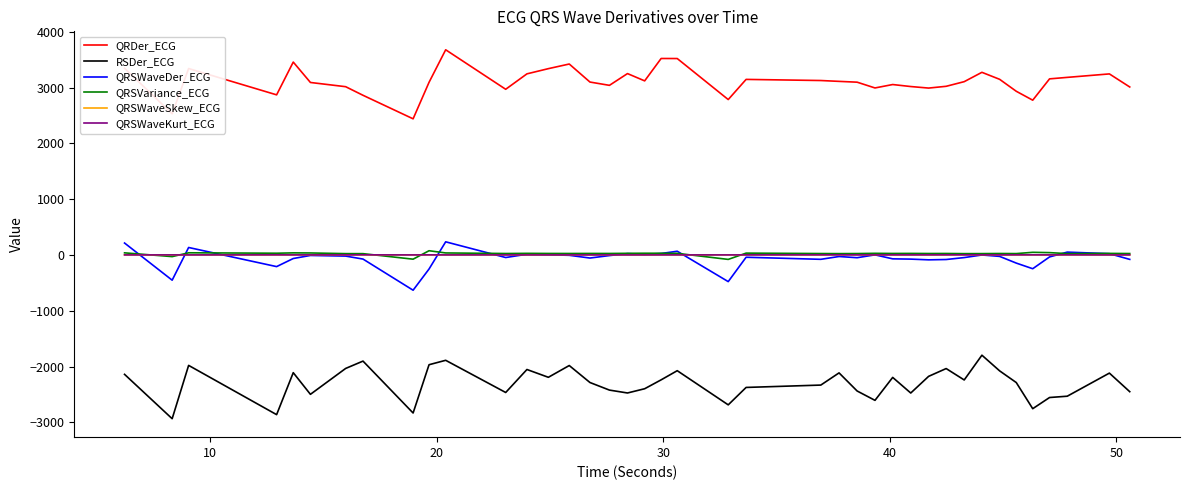

True or false: QRSVariance_ECG and QRDer_ECG intersect in this chart.

False